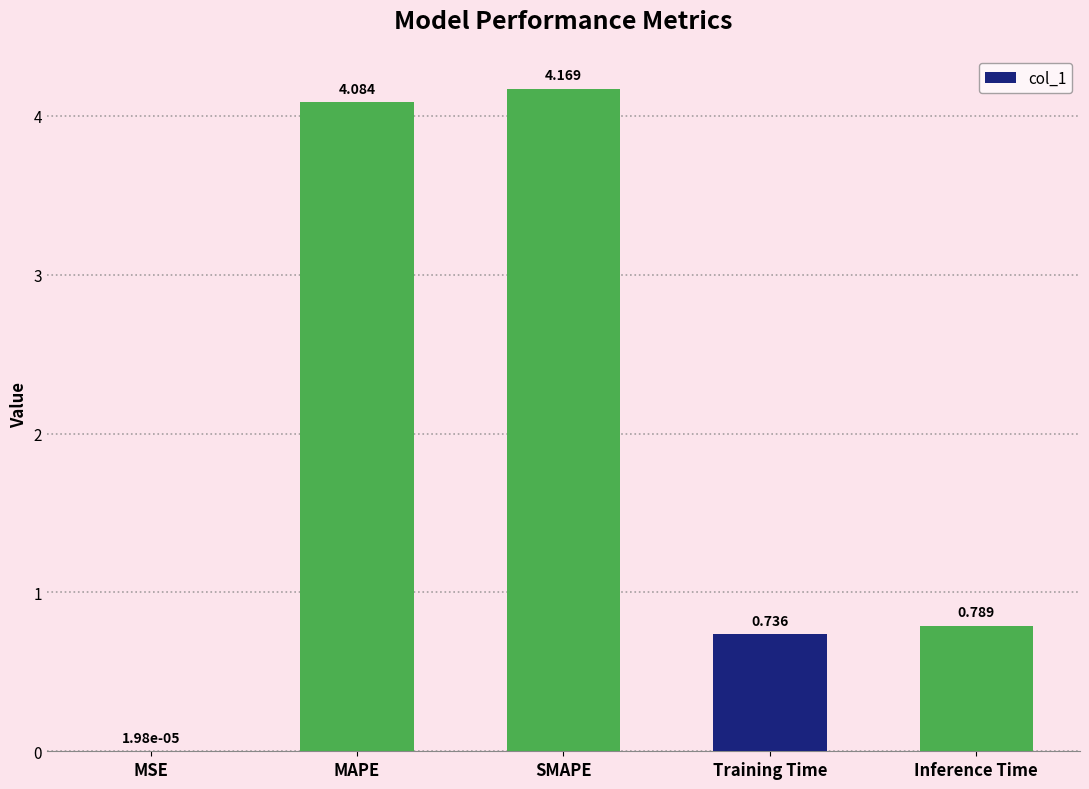

Does the chart contain stacked bars?

No